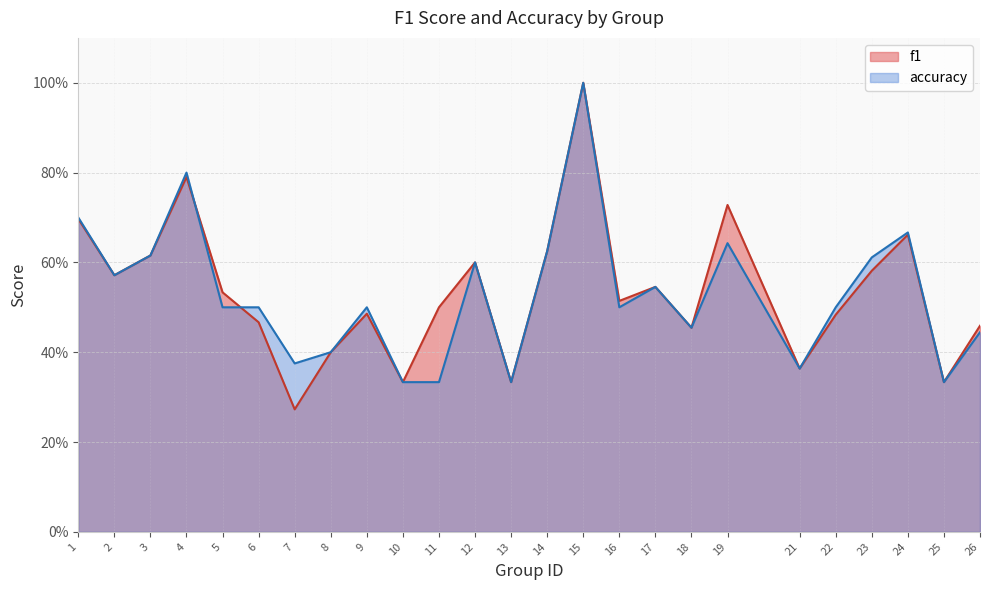

What is the sum of all f1 values?

13.3